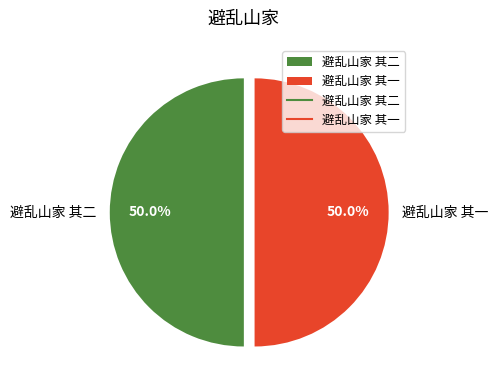

Count the number of slices in the pie.

2